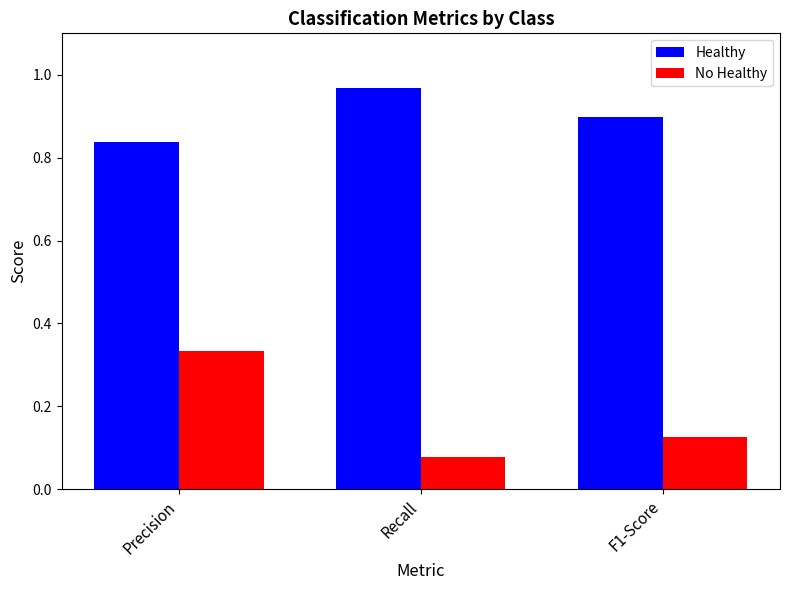

At how many categories does at least one series exceed 0?

3